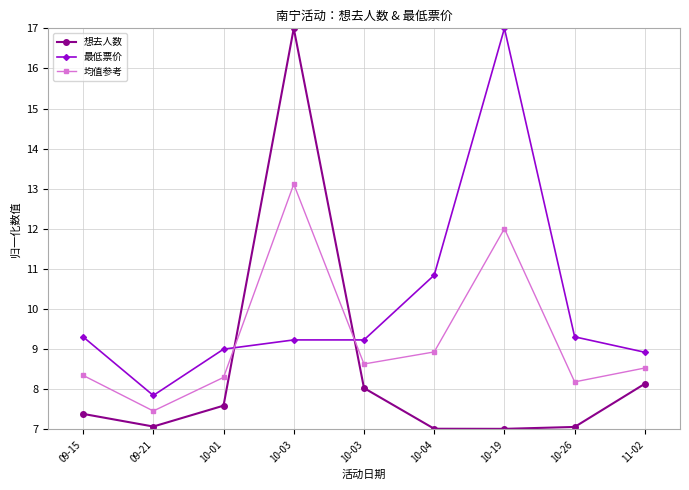

Rank the categories by 最低票价 value from highest to lowest.

10-19, 10-04, 09-15, 10-26, 10-03, 10-03, 10-01, 11-02, 09-21